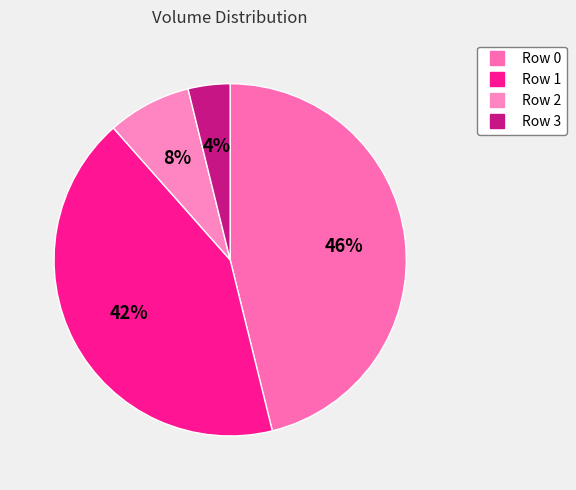

What is the largest slice in the pie chart?

Row 0